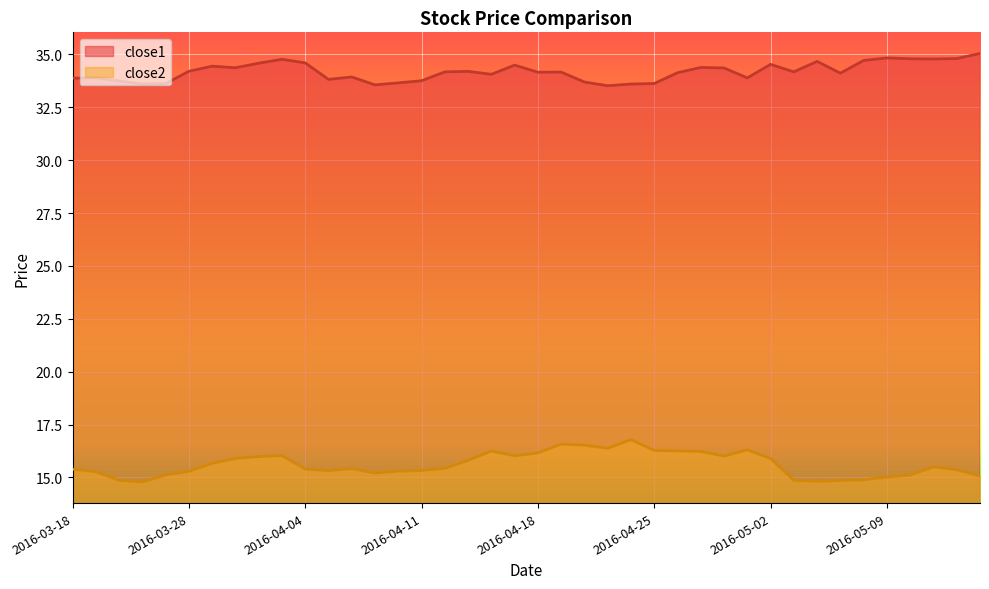

What is the spread (max minus min) of values at 2016-04-27?

18.2